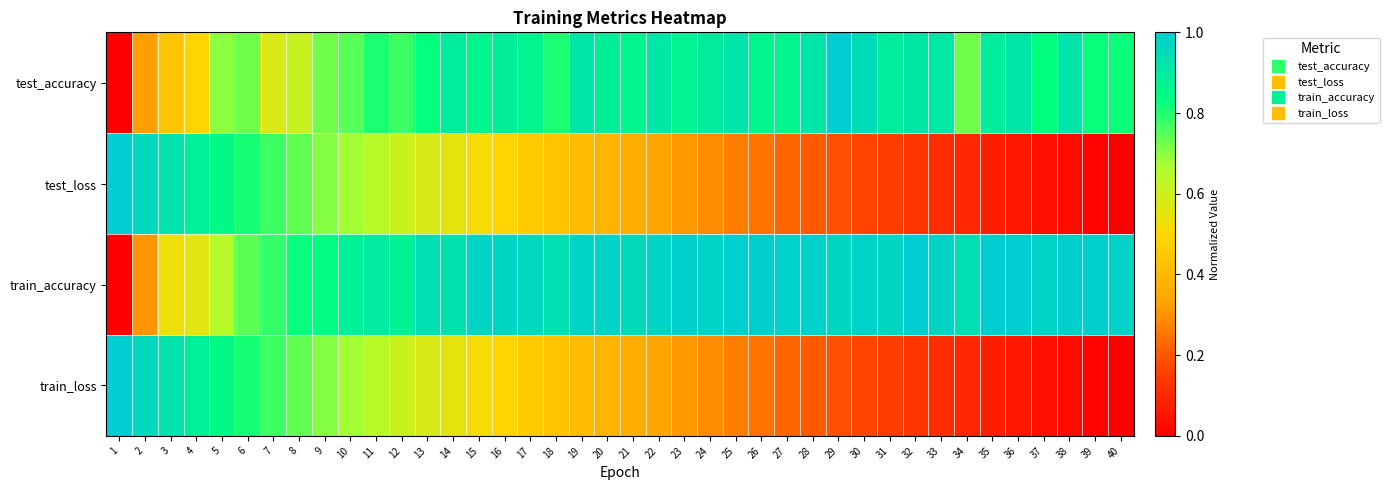

Count the number of categories in the chart.

40